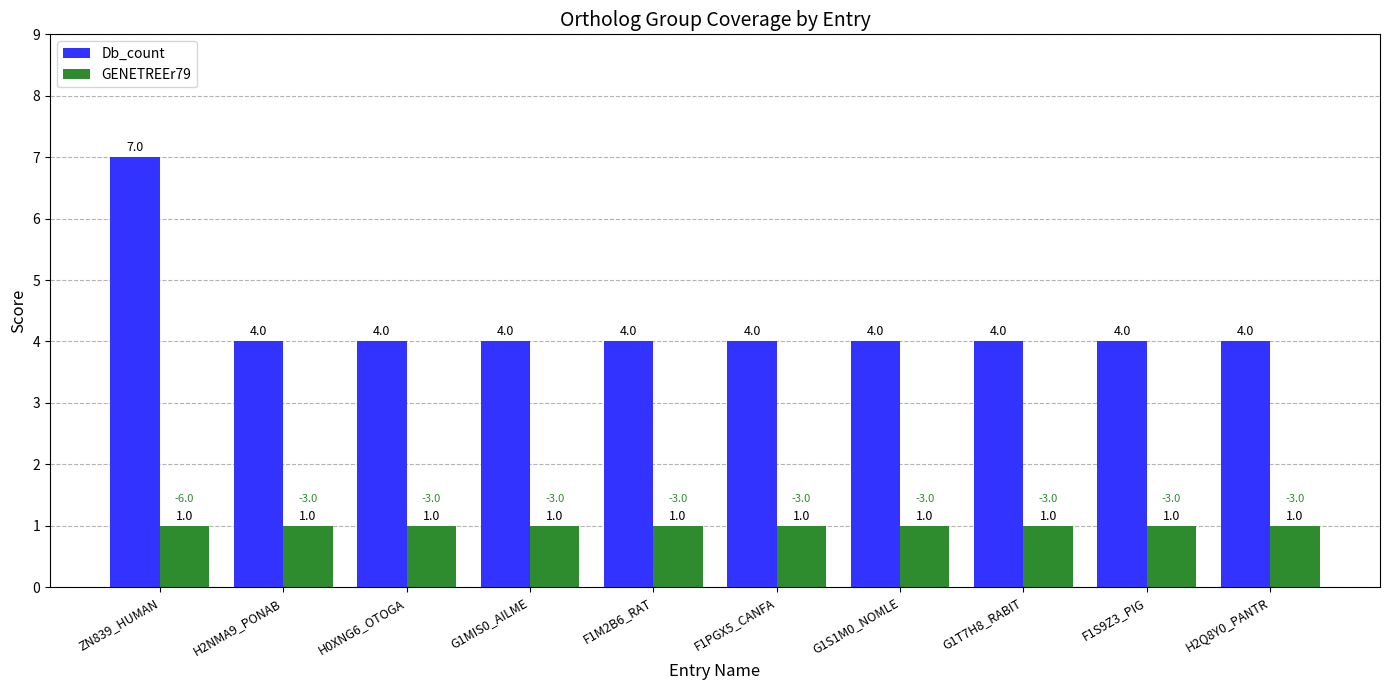

True or false: Db_count has a value of 4 at F1M2B6_RAT.

True